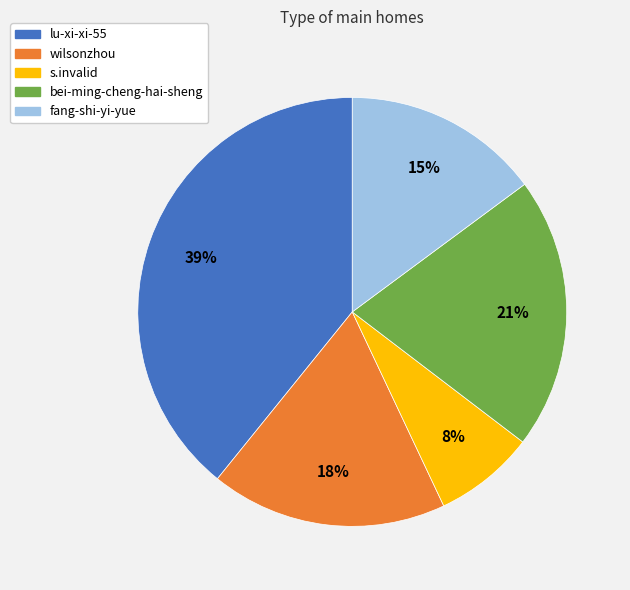

To the nearest percent, what portion does fang-shi-yi-yue represent?

15%